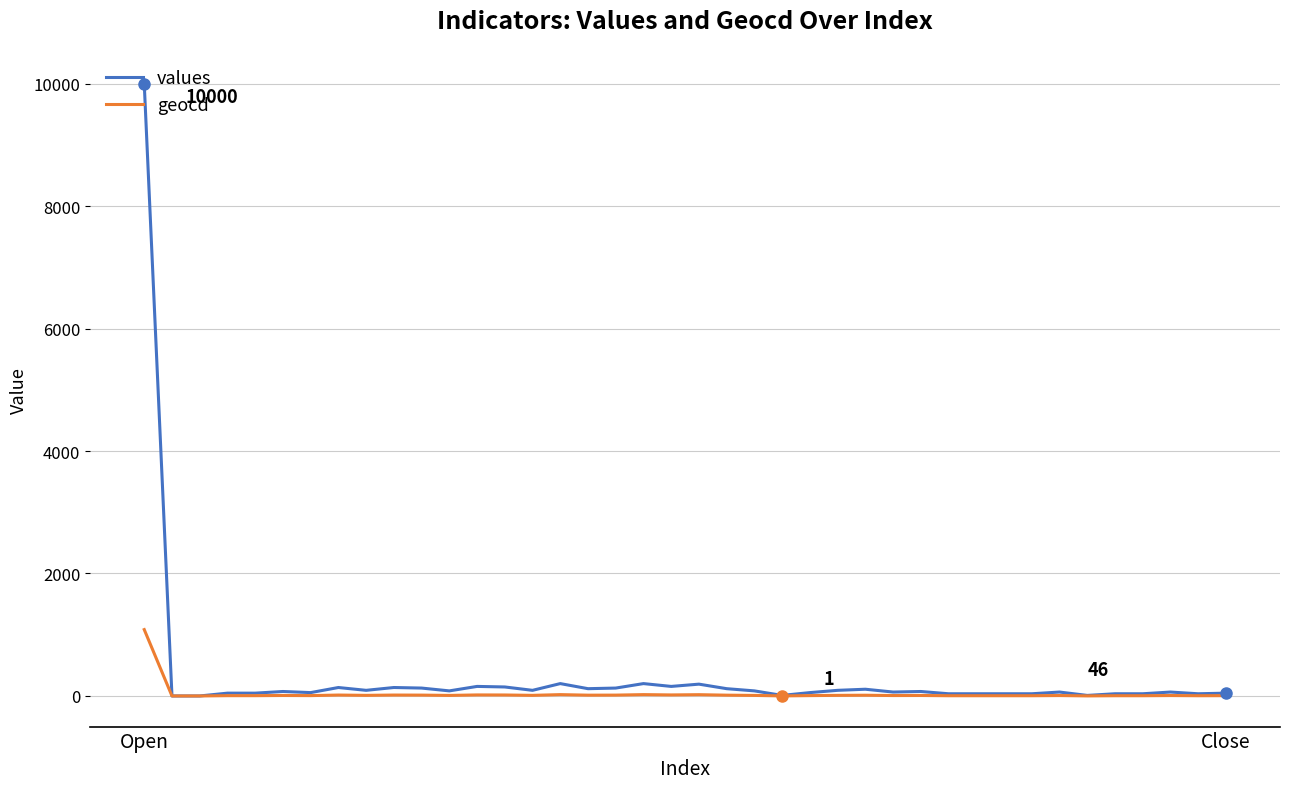

What are all the series names shown in the legend?

values, geocd